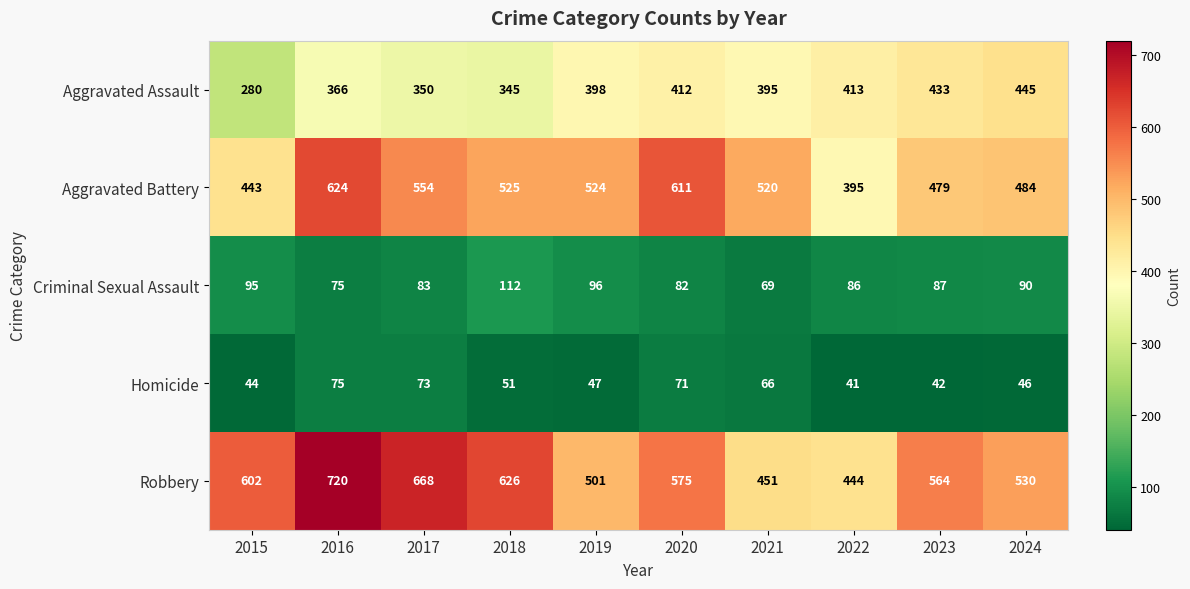

At which label is Criminal Sexual Assault closest to 90?

2024